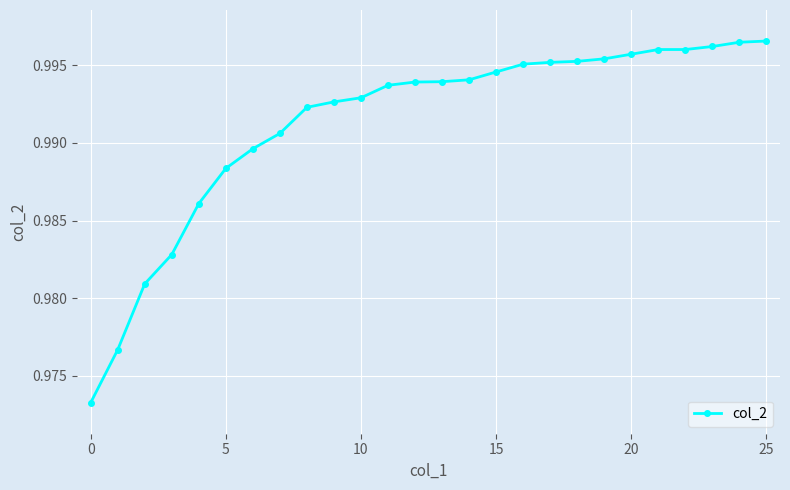

Count the values in the range 0 to 1.

26